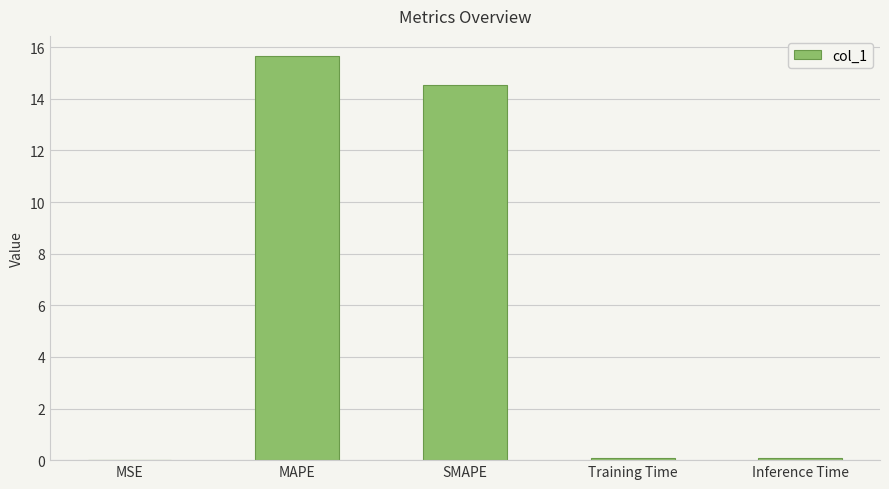

What is the change in value from MAPE to Training Time?

-15.6